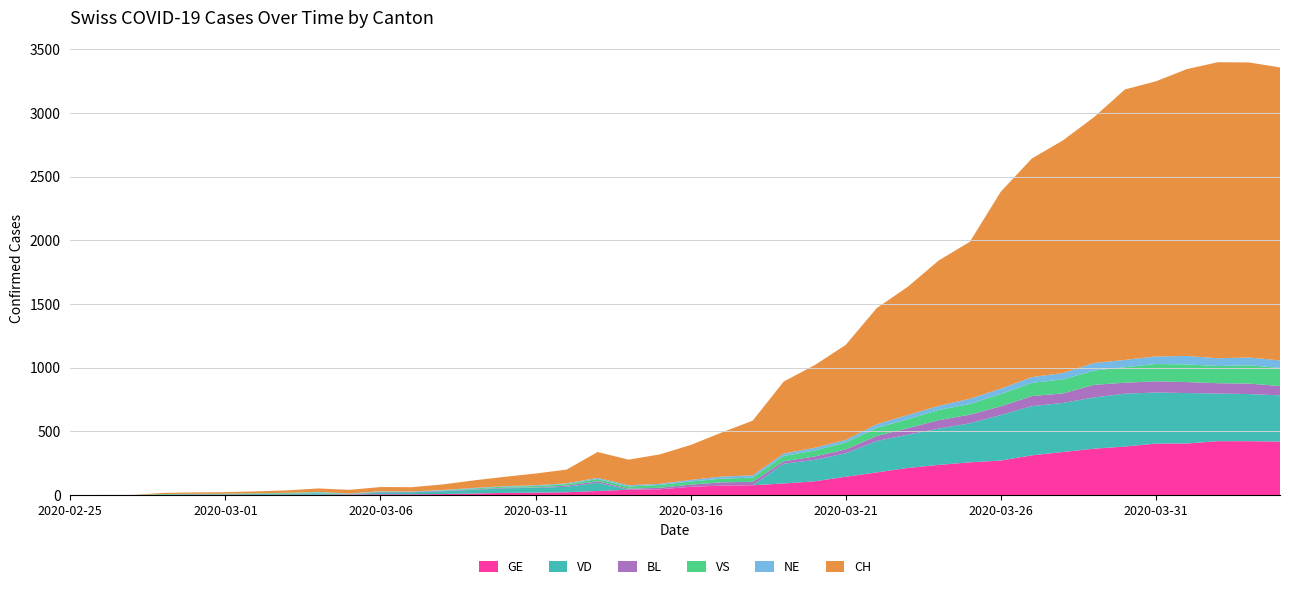

Reading left to right, what are all the values shown in this chart?

GE: 0	1	1	2	3	3	3	4	4	5	7	7	9	13	18	20	23	33	43	46	66	75	78	92	109	145	179	214	238	258	272	313	339	365	382	405	406	424	424	421
VD: 0	0	0	4	4	4	6	8	11	0	15	16	22	29	36	38	43	65	0	0	0	0	0	155	168	184	246	261	285	306	358	386	385	402	415	401	396	374	370	363
BL: 0	0	0	0	1	1	1	1	1	1	4	4	4	4	5	3	9	12	8	12	17	26	27	19	27	30	40	51	66	68	68	79	75	99	86	88	86	81	82	73
VS: 0	0	0	3	3	4	4	5	6	3	3	0	3	7	8	11	12	17	17	22	24	29	33	42	47	55	64	70	80	84	96	104	110	112	122	136	139	135	144	142
NE: 0	0	0	0	0	0	1	1	4	4	2	2	3	4	4	6	6	9	10	9	13	16	18	19	21	20	28	33	32	41	42	45	50	60	57	59	66	61	61	59
CH: 0	1	1	9	11	12	15	19	27	29	33	34	43	59	73	92	108	203	201	231	274	346	429	565	649	746	912	1007	1142	1232	1547	1716	1826	1929	2123	2160	2252	2324	2316	2300